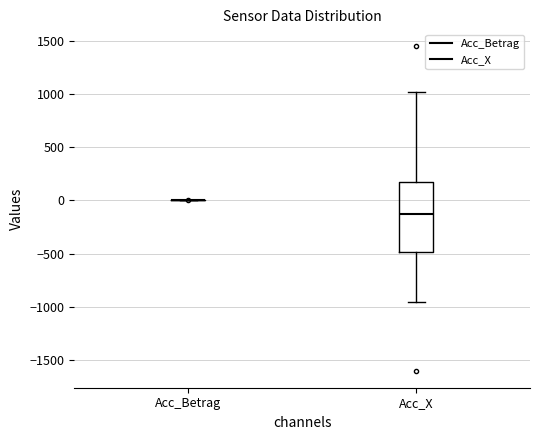

Where is the lower edge of the box for Acc_X on the y-axis? The values are not printed on the chart, so give them approximately, as read against the axis.

-500